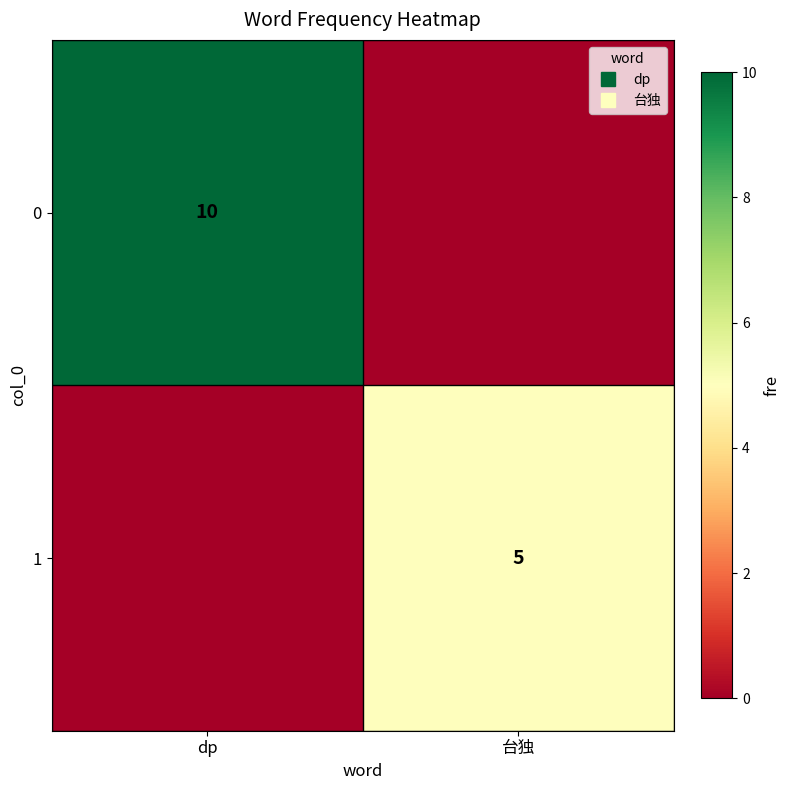

How many positive values does the 0 series have?

1